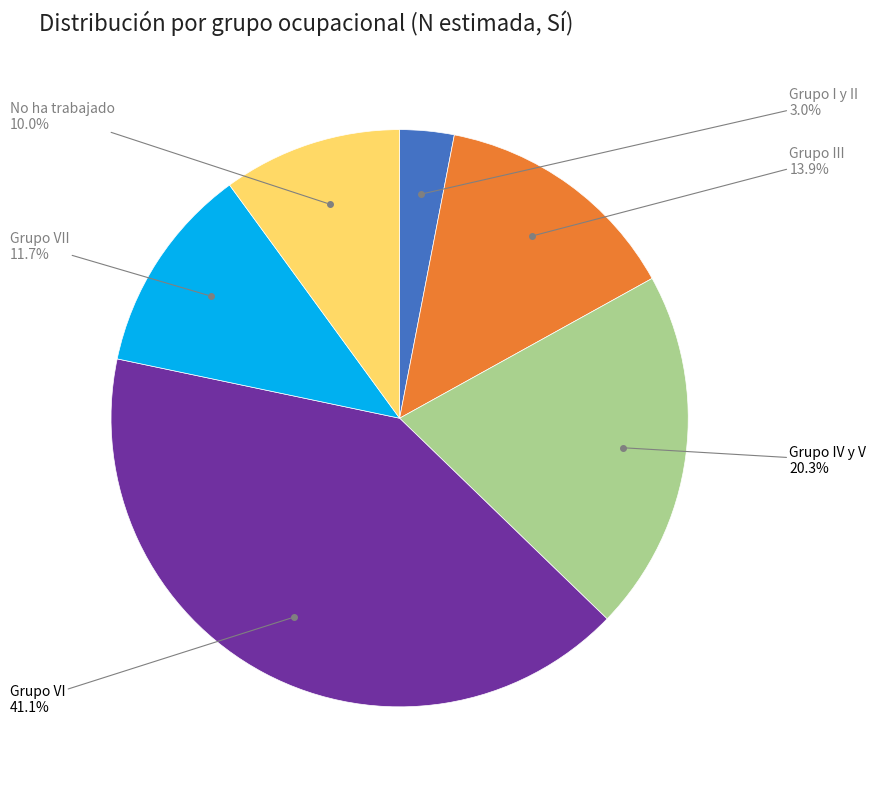

Is there a majority slice in this chart?

No